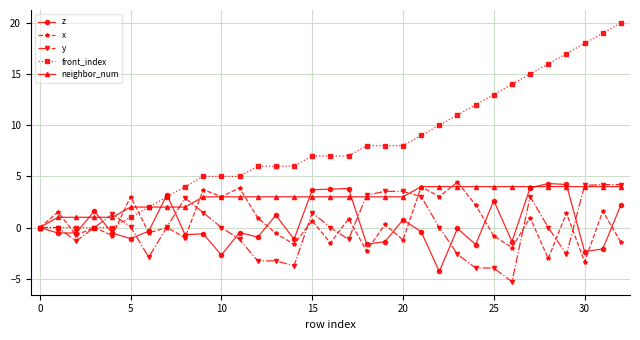

Which series has the largest total across all categories?

front_index